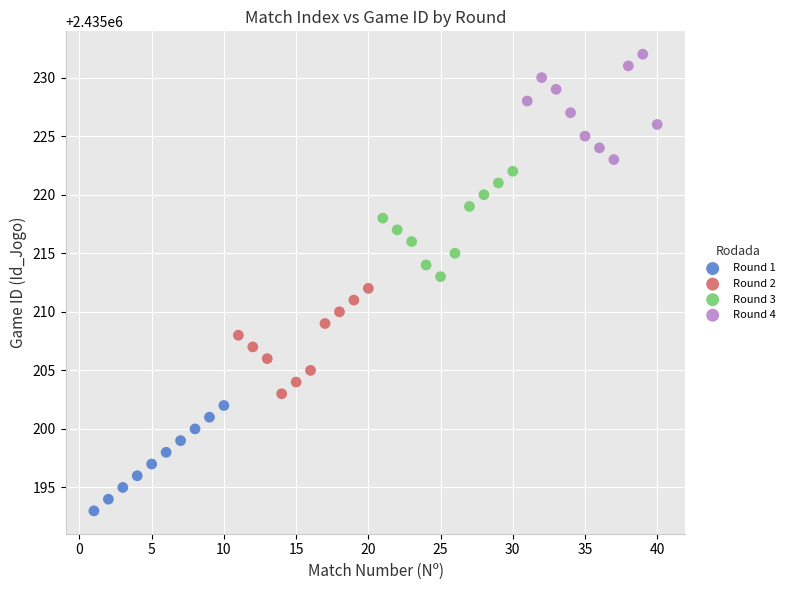

Which series reaches the maximum Y coordinate?

Round 4